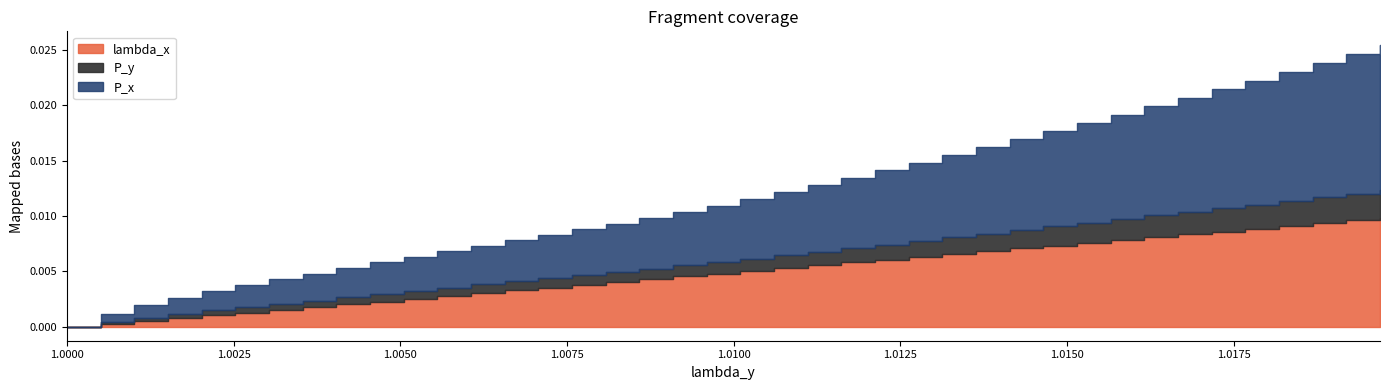

True or false: lambda_x and P_y cross at least once.

False